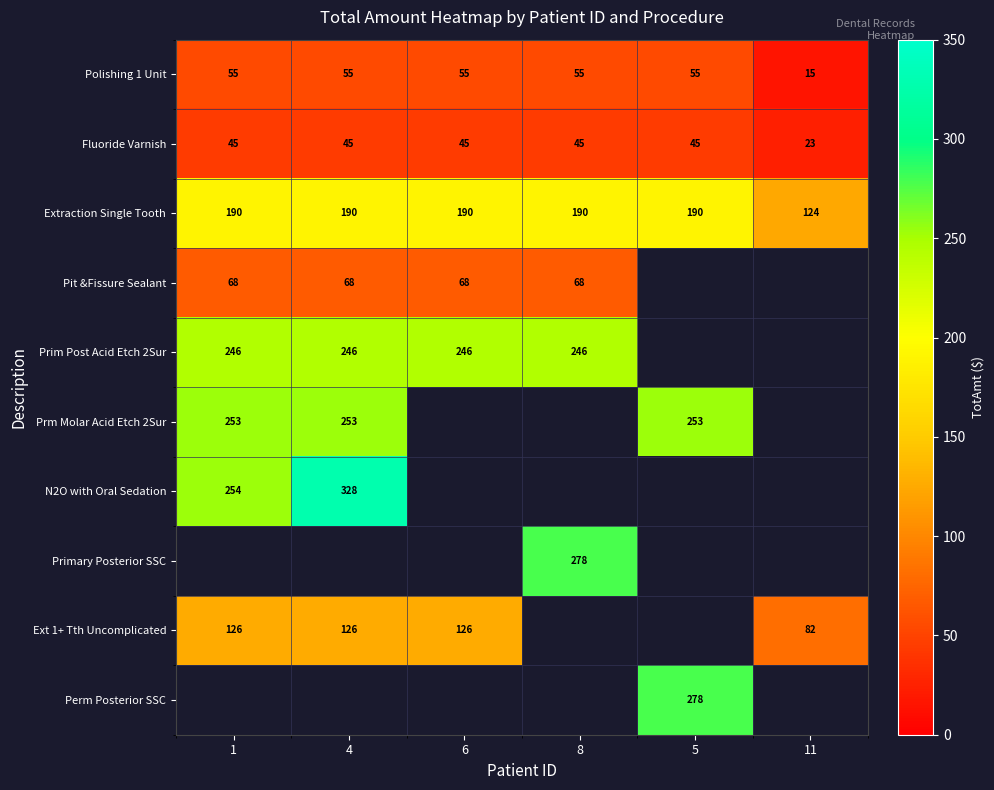

What is the sum of the Prm Molar Acid Etch 2Sur values at 1 and 5?

506